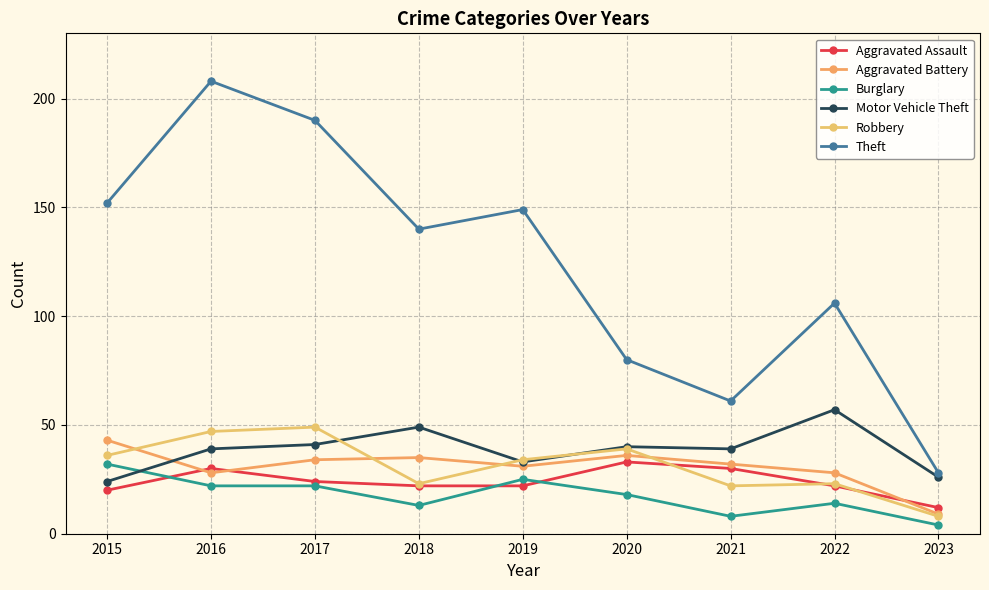

At how many categories does at least one series exceed 70?

7